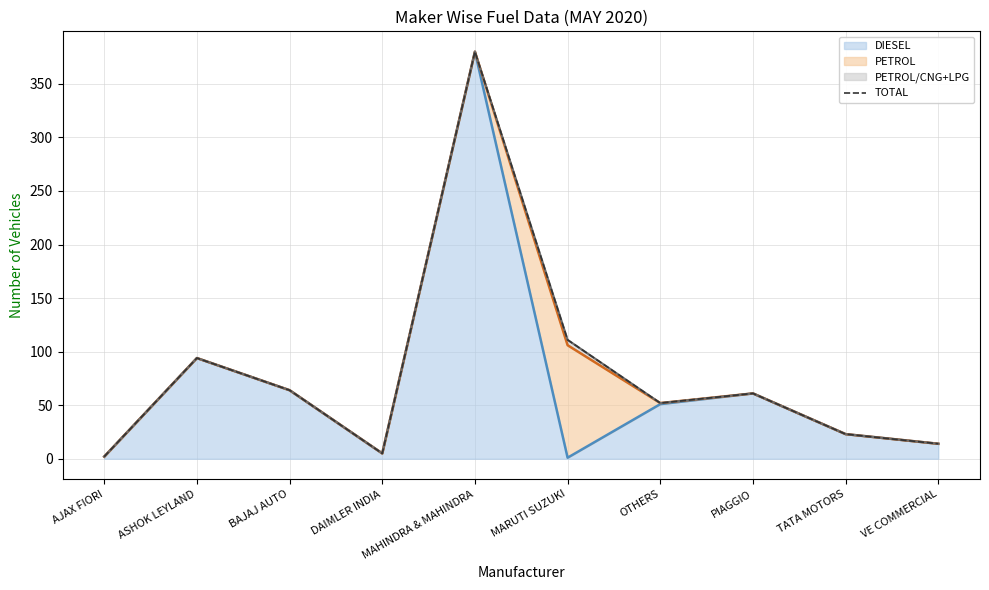

Where does the data first go above 61?

ASHOK LEYLAND